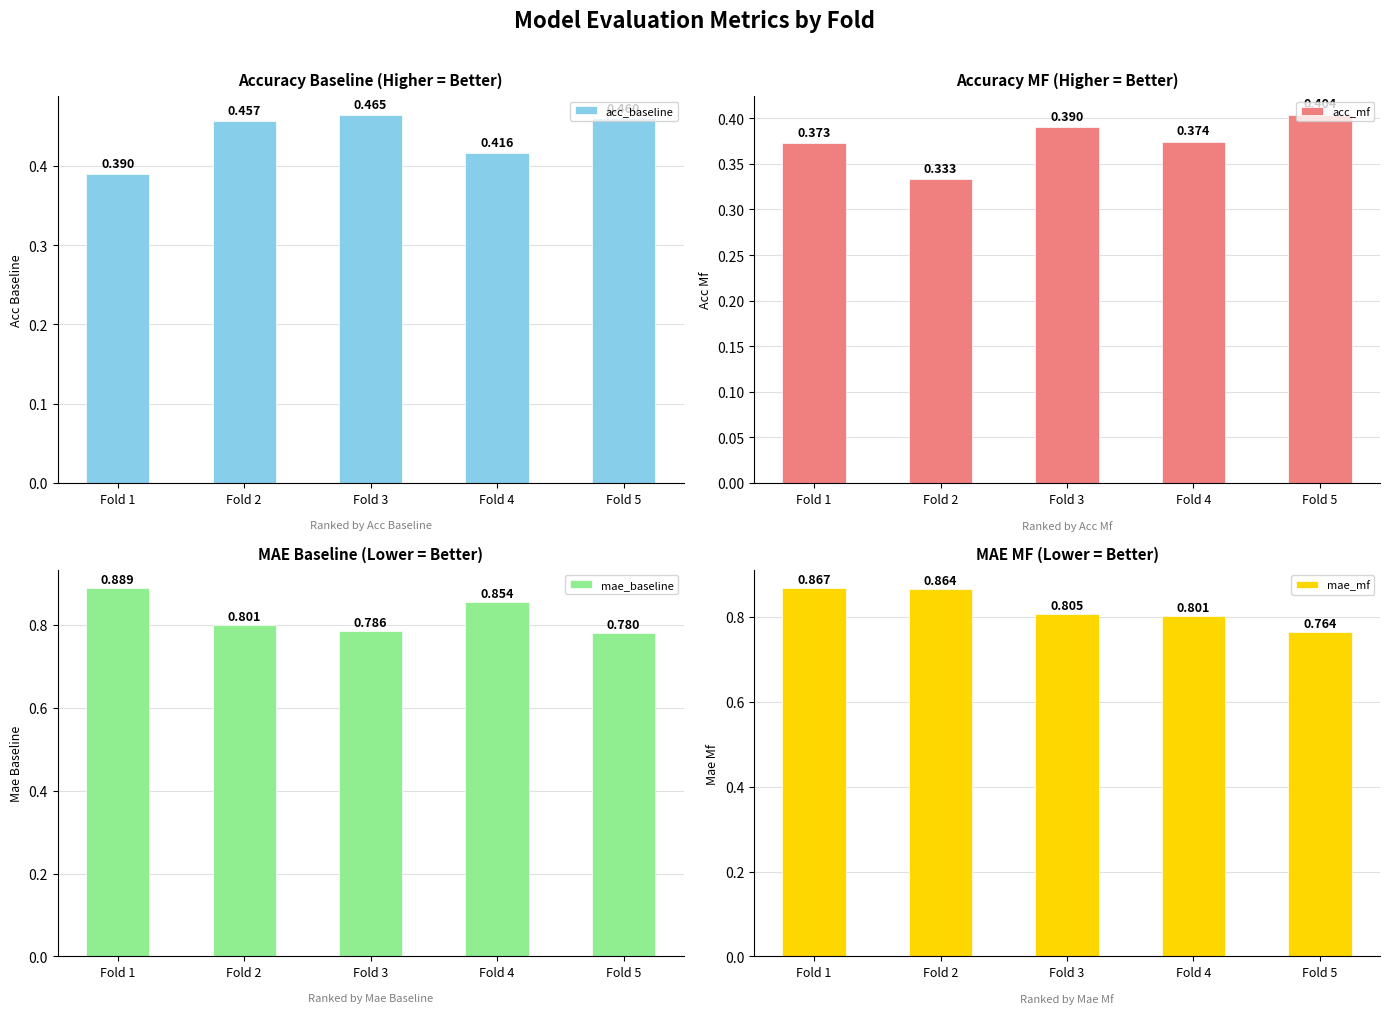

True or false: mae_mf has a value of 0.8 at Fold 4.

True